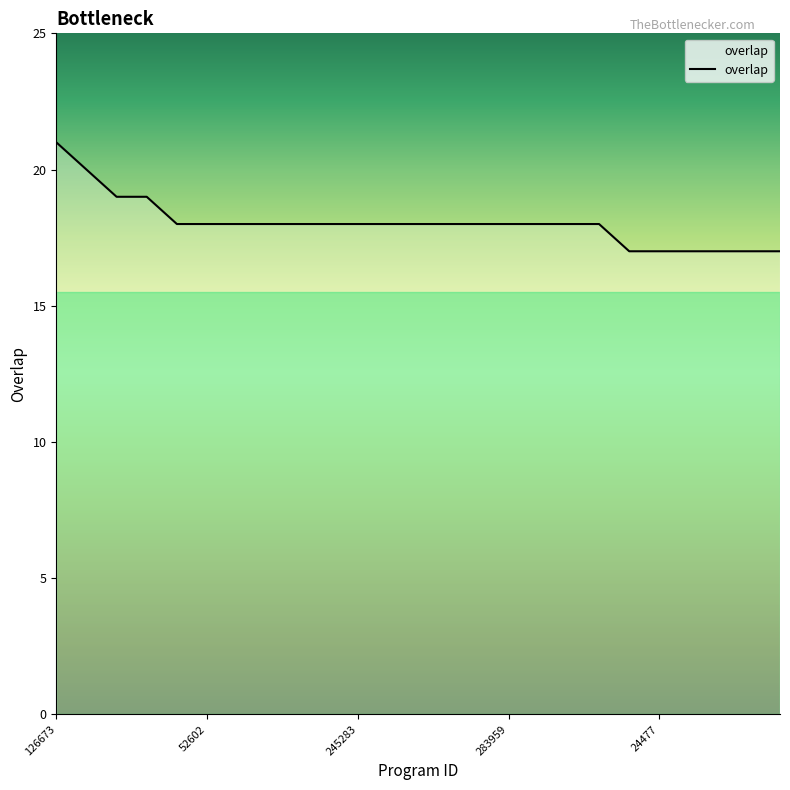

What is the difference between the maximum and minimum values?

4